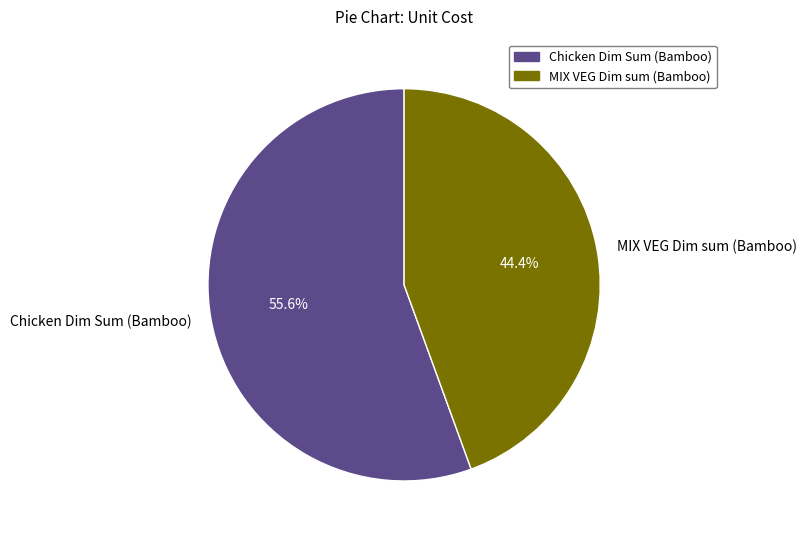

Is it true that MIX VEG Dim sum (Bamboo) is 52% of the pie?

False